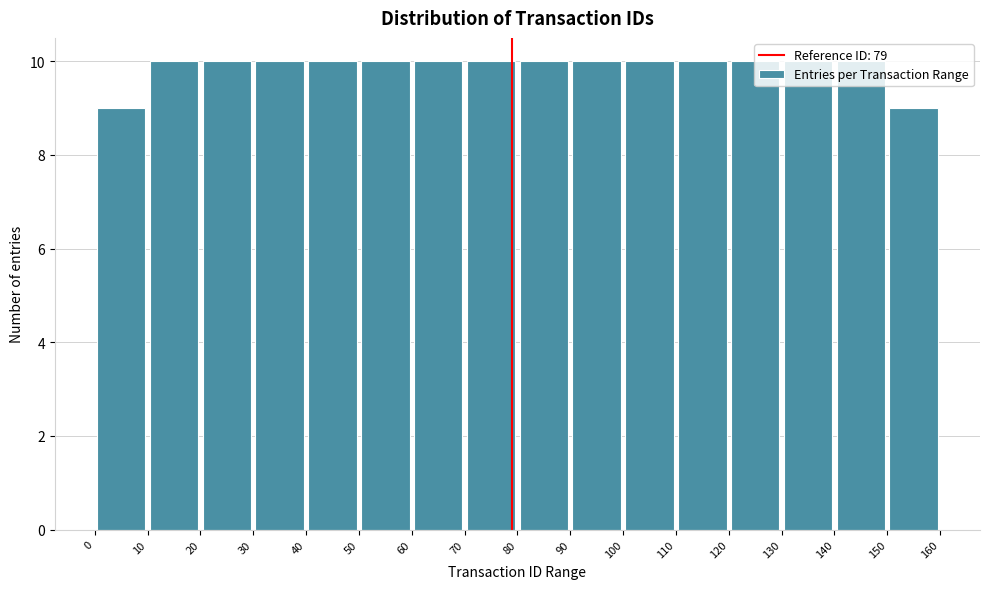

Reading left to right, list every bar in this chart as the range it spans on the x-axis followed by its height. The values are not printed on the chart, so give them approximately, as read against the axis.

0 to 10: 9
10 to 20: 10
20 to 30: 10
30 to 40: 10
40 to 50: 10
50 to 60: 10
60 to 70: 10
70 to 80: 10
80 to 90: 10
90 to 100: 10
100 to 110: 10
110 to 120: 10
120 to 130: 10
130 to 140: 10
140 to 150: 10
150 to 160: 9